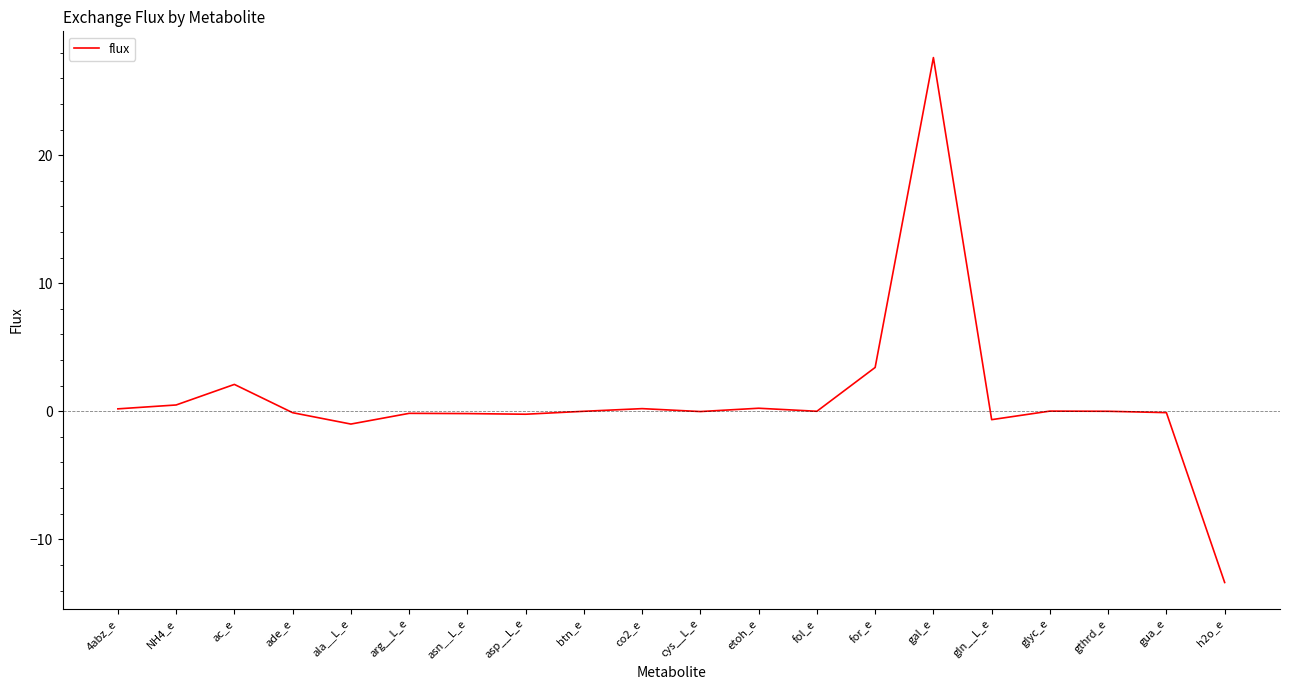

What is the difference between the maximum and minimum values?

41.0